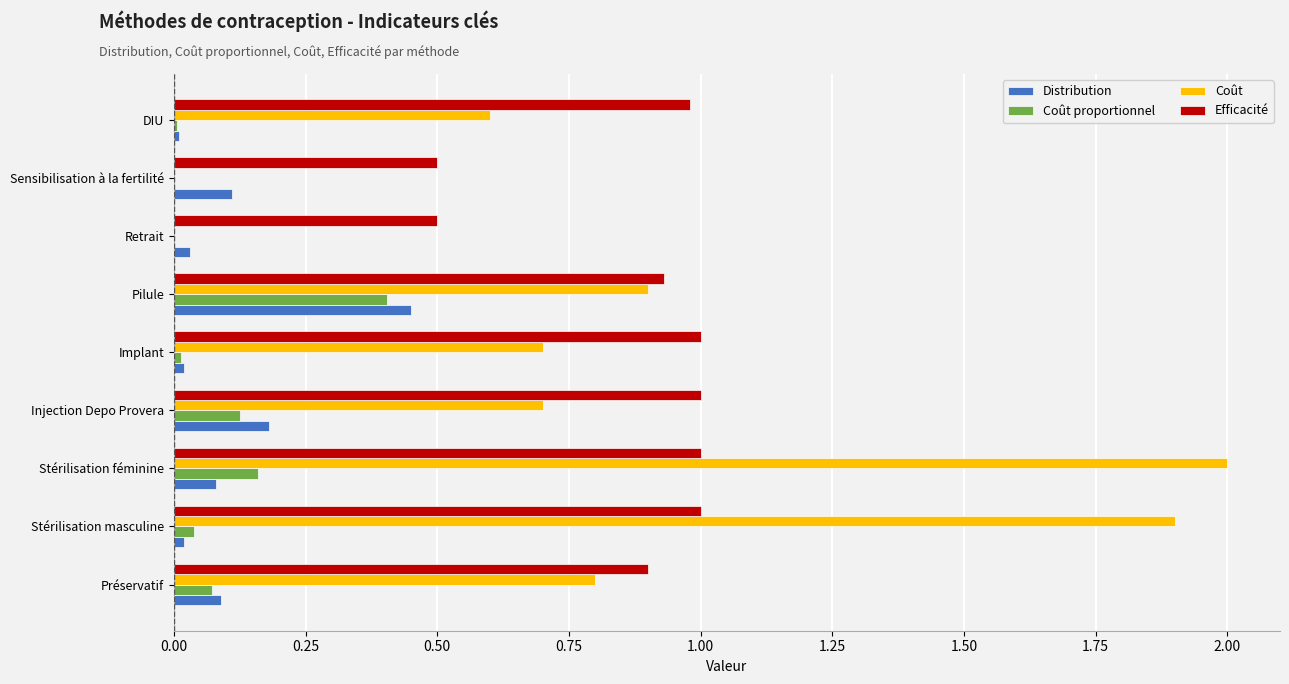

Is the value of Coût proportionnel at DIU greater than the value of Coût at Préservatif?

No